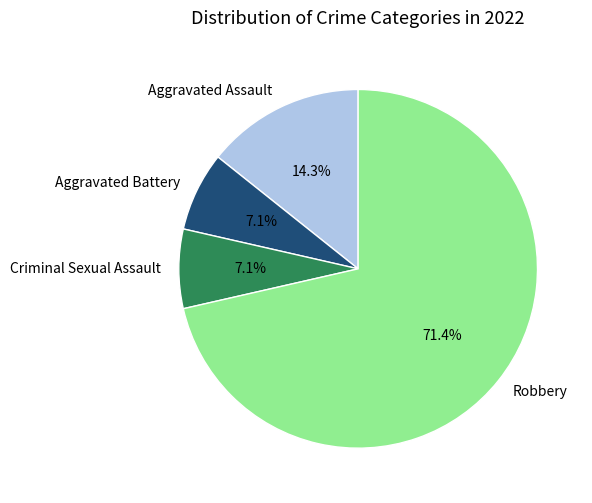

Which category accounts for the majority?

Robbery